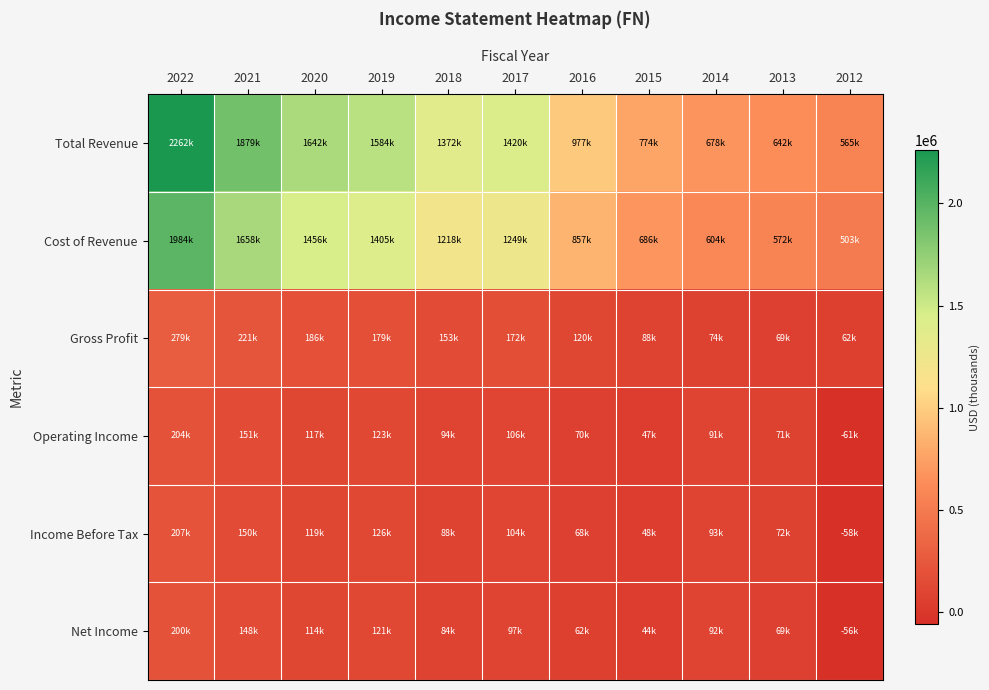

Reading left to right, extract all data points from this chart.

Total Revenue: 2022=2262200	2021=1879400	2020=1641800	2019=1584300	2018=1371900	2017=1420500	2016=976700	2015=773600	2014=677900	2013=641500	2012=564700
Cost of Revenue: 2022=1983600	2021=1658000	2020=1455700	2019=1405100	2018=1218500	2017=1249000	2016=857200	2015=685800	2014=603600	2013=572100	2012=502800
Gross Profit: 2022=278600	2021=221400	2020=186100	2019=179200	2018=153400	2017=171500	2016=119500	2015=87800	2014=74200	2013=69400	2012=61900
Operating Income: 2022=204500	2021=150800	2020=117400	2019=122600	2018=93800	2017=105800	2016=69800	2015=47200	2014=91300	2013=70800	2012=-60800
Income Before Tax: 2022=207000	2021=150500	2020=119200	2019=126200	2018=88000	2017=103900	2016=68200	2015=47600	2014=93200	2013=71900	2012=-58400
Net Income: 2022=200400	2021=148300	2020=113500	2019=121000	2018=84200	2017=97100	2016=61900	2015=43600	2014=91700	2013=69000	2012=-56500